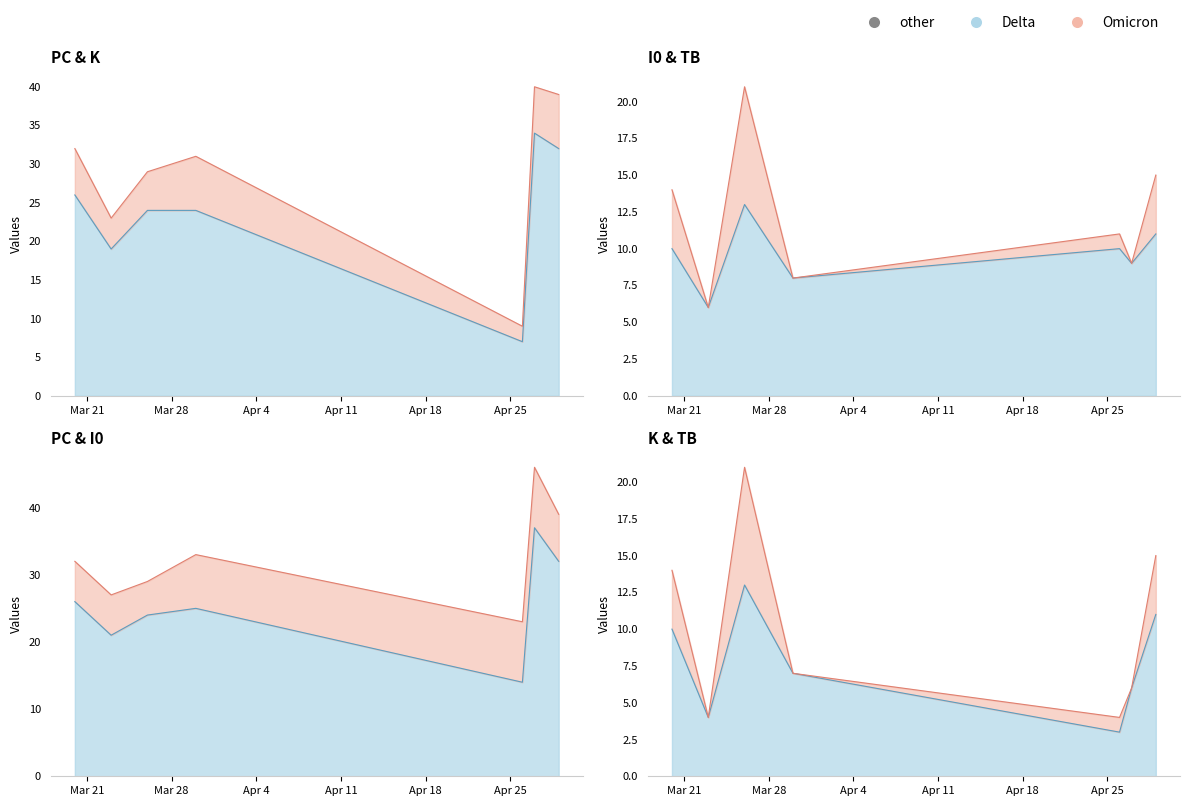

How many data points in PC are less than 19?

3